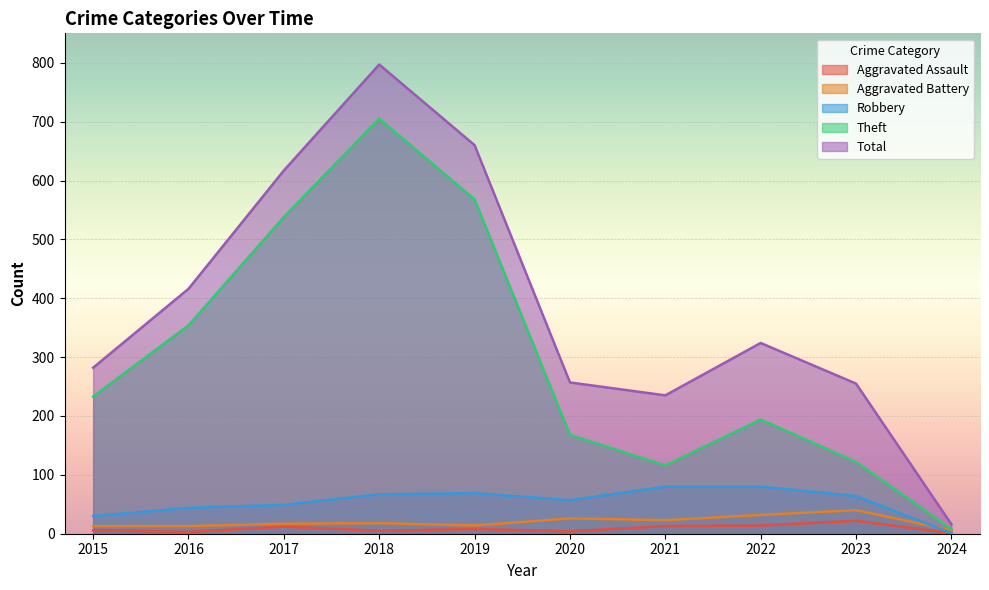

What is the difference between the maximum and second lowest values in the Aggravated Assault series?

19